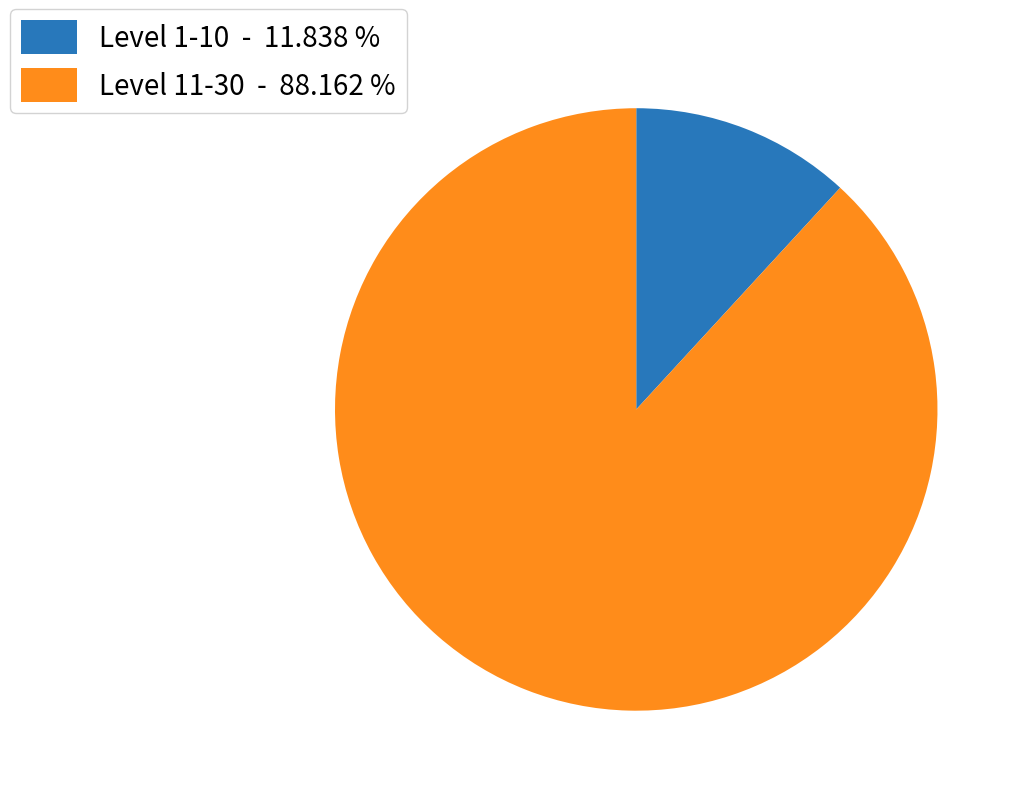

Rank the categories by value from highest to lowest.

Level 11-30 - 88.162 %, Level 1-10 - 11.838 %